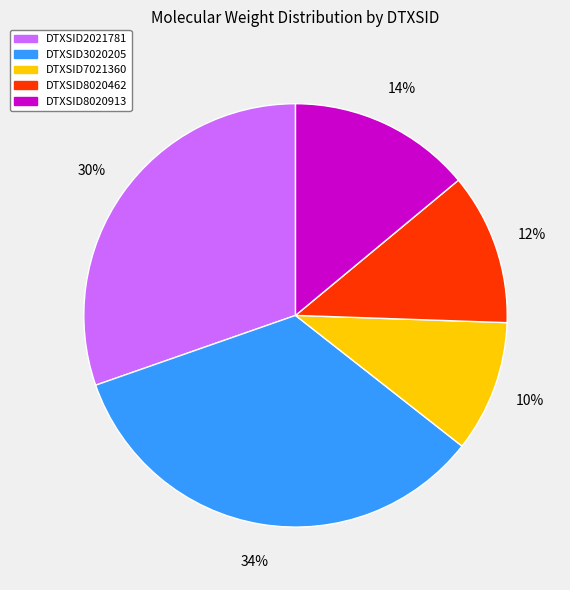

To the nearest percent, what is the combined percentage of DTXSID8020913 and DTXSID2021781?

44%